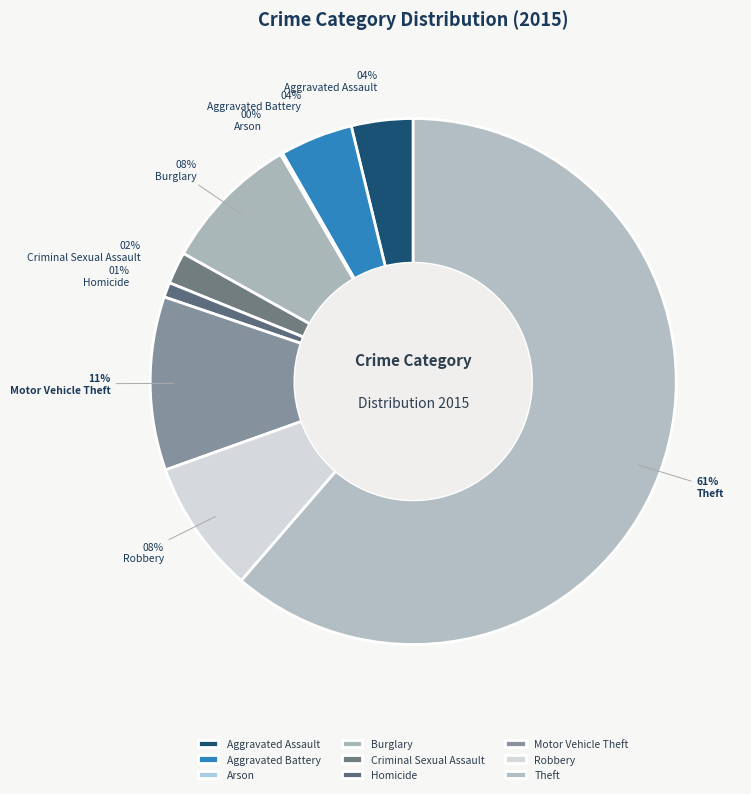

What percentage is the Motor Vehicle Theft slice, to the nearest percent?

11%